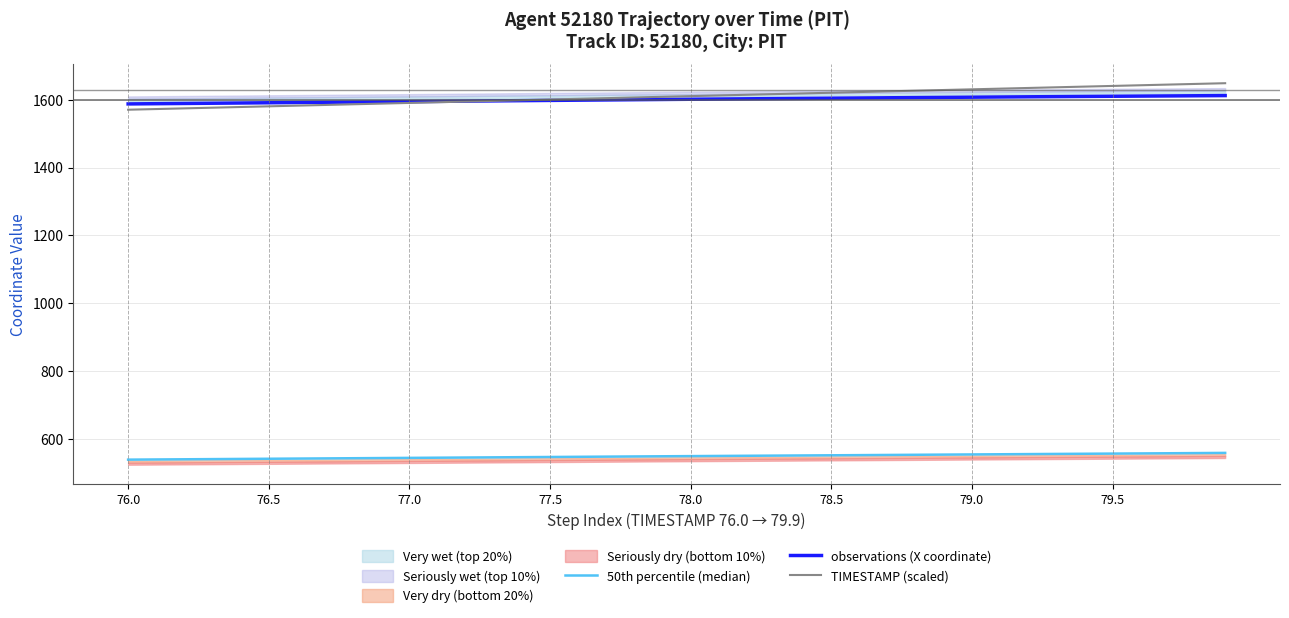

Is the value of TIMESTAMP (scaled) at 32 greater than the value of observations (X coordinate) at 33?

Yes